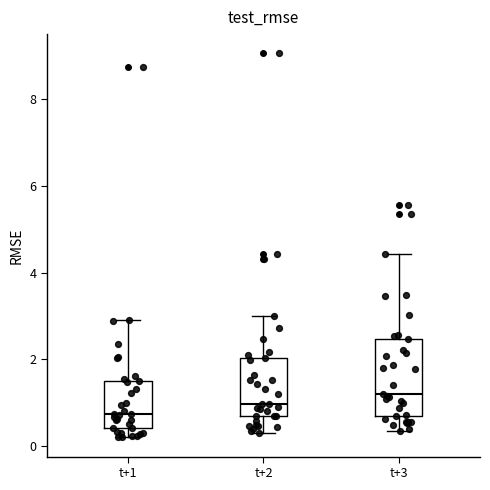

Which box's median line is the lowest?

t+1